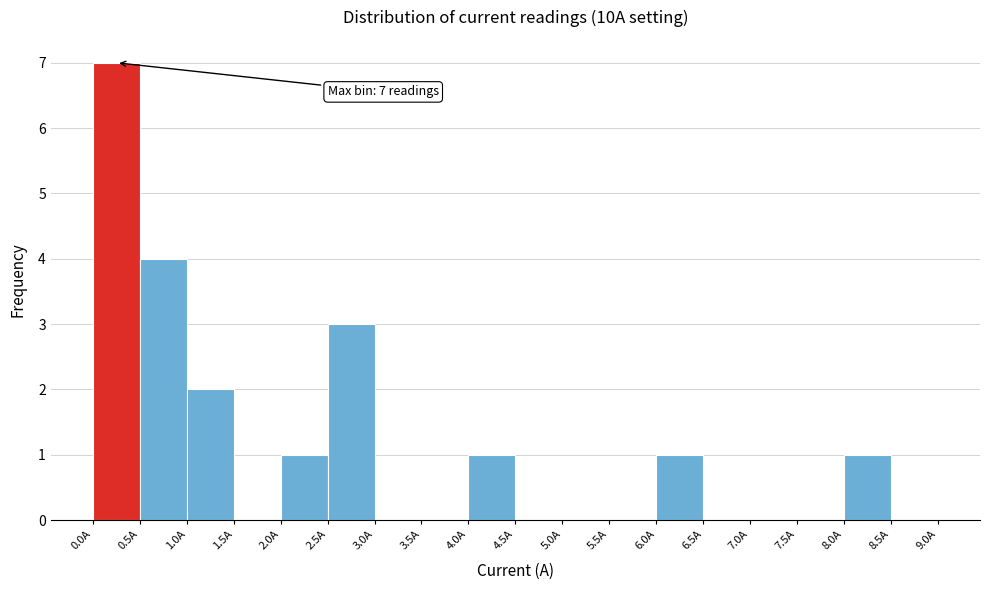

Over which range of the x-axis is the bar tallest?

0.0 to 0.5